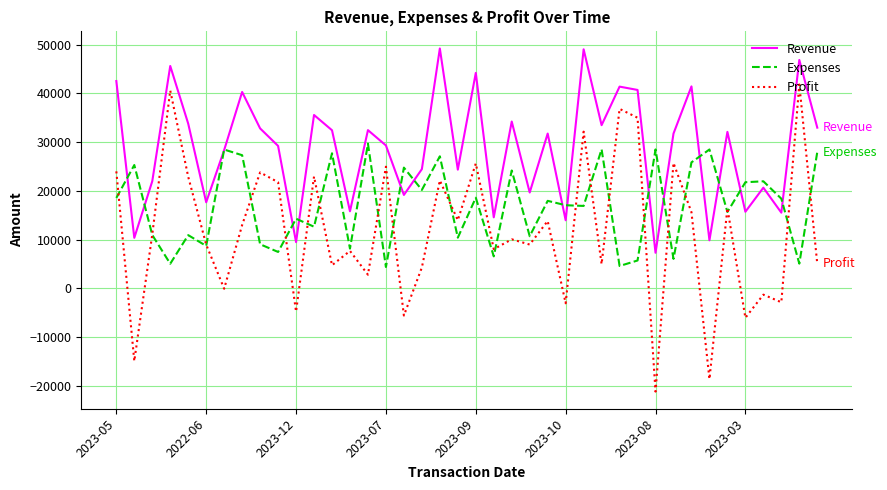

True or false: Revenue and Profit intersect in this chart.

False